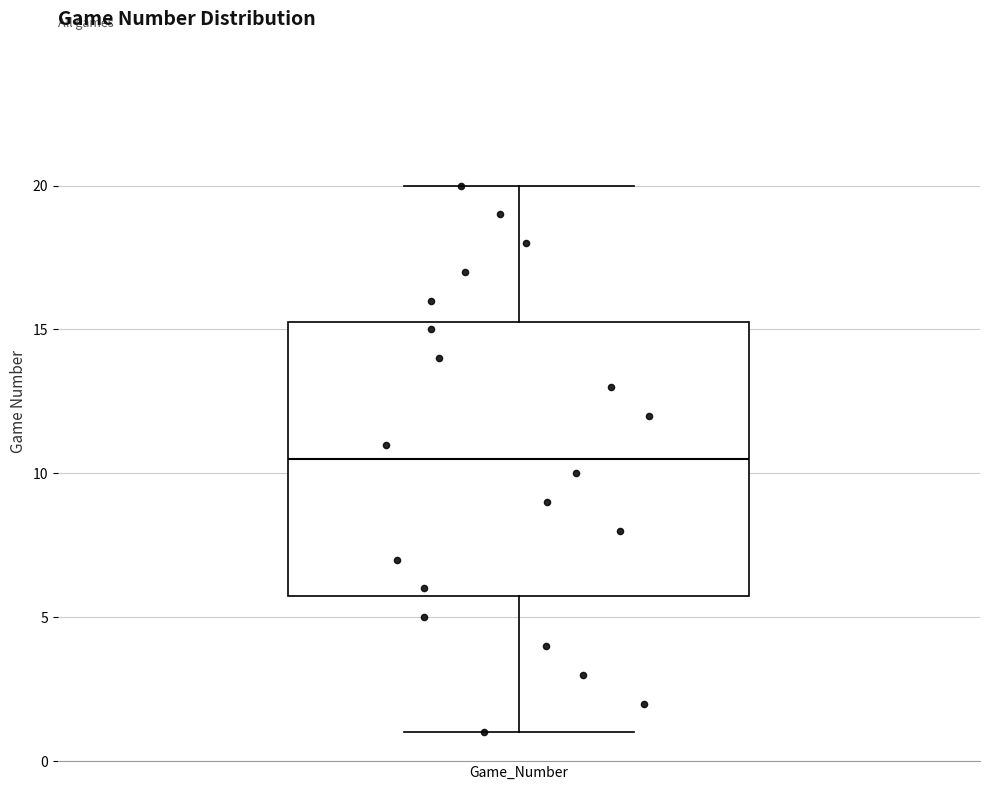

Transcribe this box plot: give where the median line is, the range the box spans, and where the two whiskers end, as read against the y-axis. The values are not printed on the chart, so give them approximately, as read against the axis.

median 10.5, box 6.0 to 15.5, whiskers 1.0 to 20.0